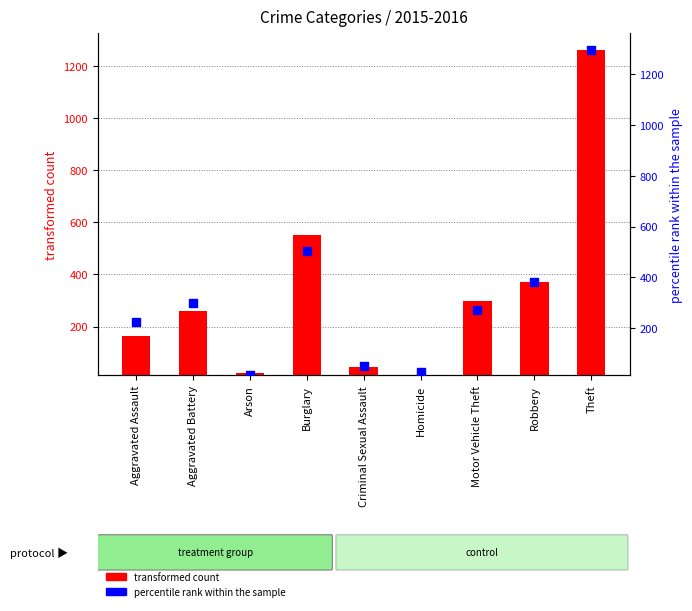

What is the total value across all series at Aggravated Battery?

557